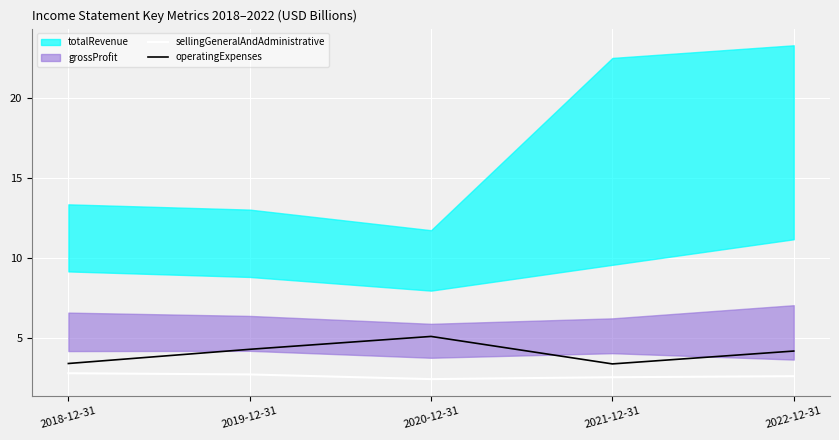

How many interior local valleys does the sellingGeneralAndAdministrative series have?

1